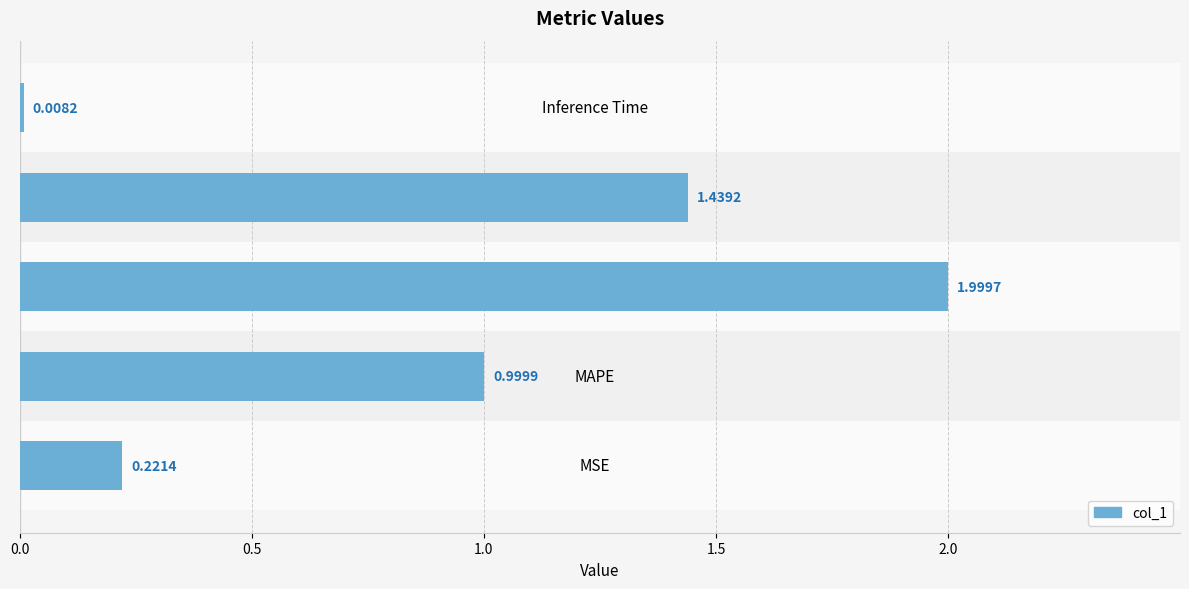

Which label corresponds to the smallest value in the chart?

Inference Time